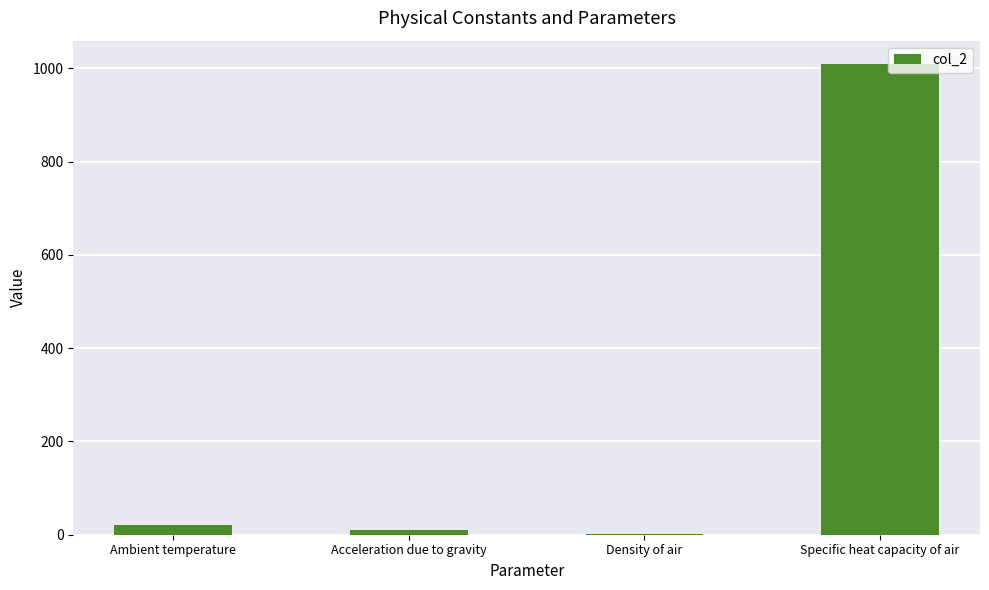

Reading left to right, extract all data points from this chart.

Ambient temperature=20.0	Acceleration due to gravity=9.8	Density of air=1.2	Specific heat capacity of air=1009.0